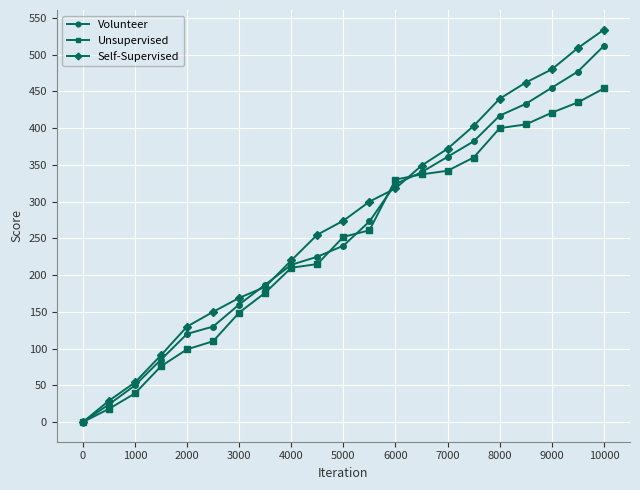

True or false: Self-Supervised has more than 1 interior local peaks.

False